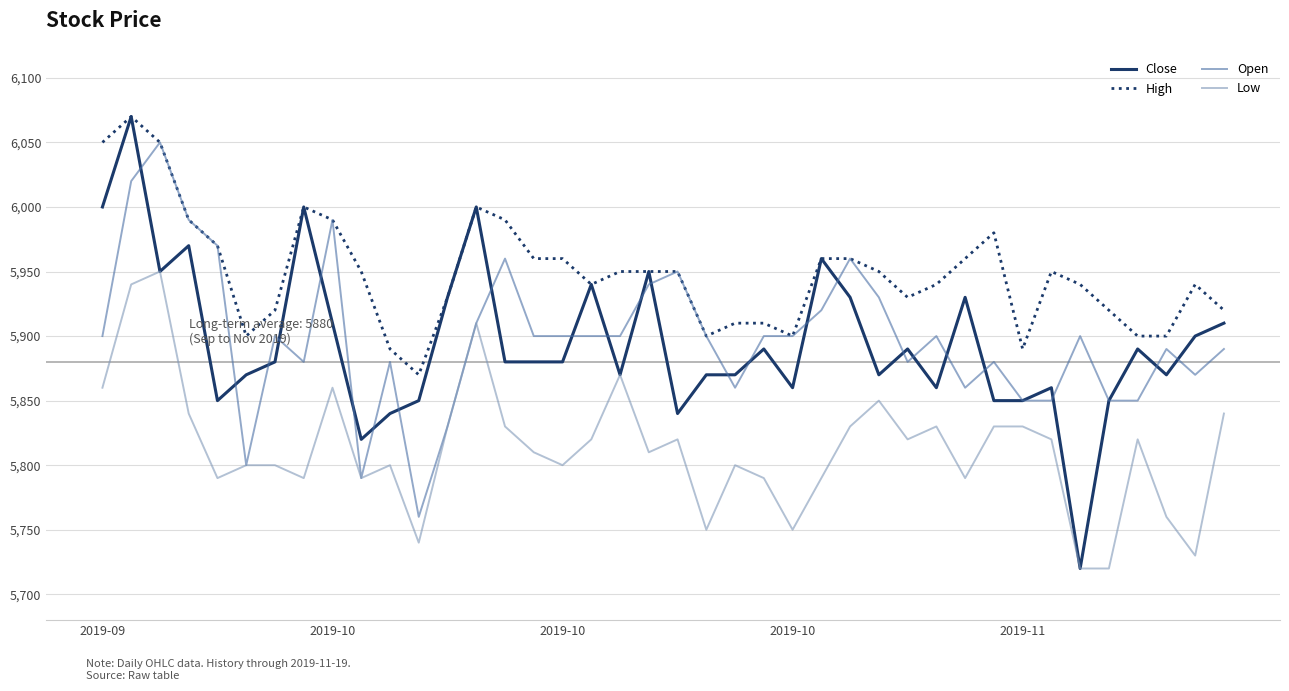

Which series has the widest spread of values?

Close